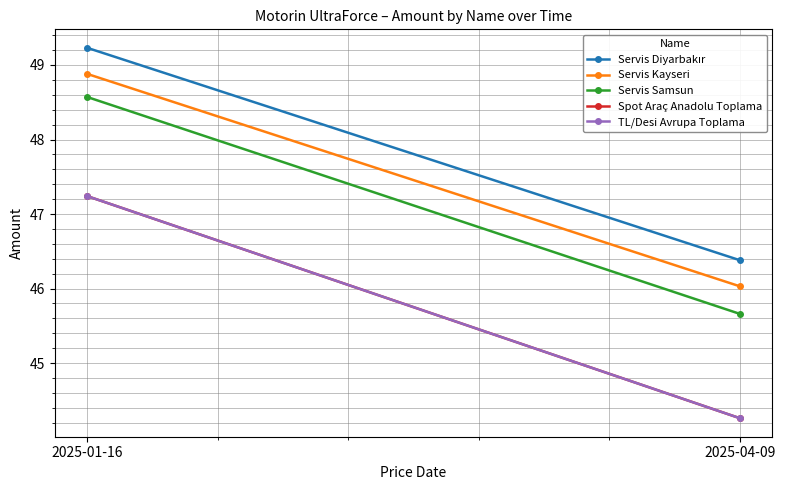

At how many categories does at least one series exceed 47?

1